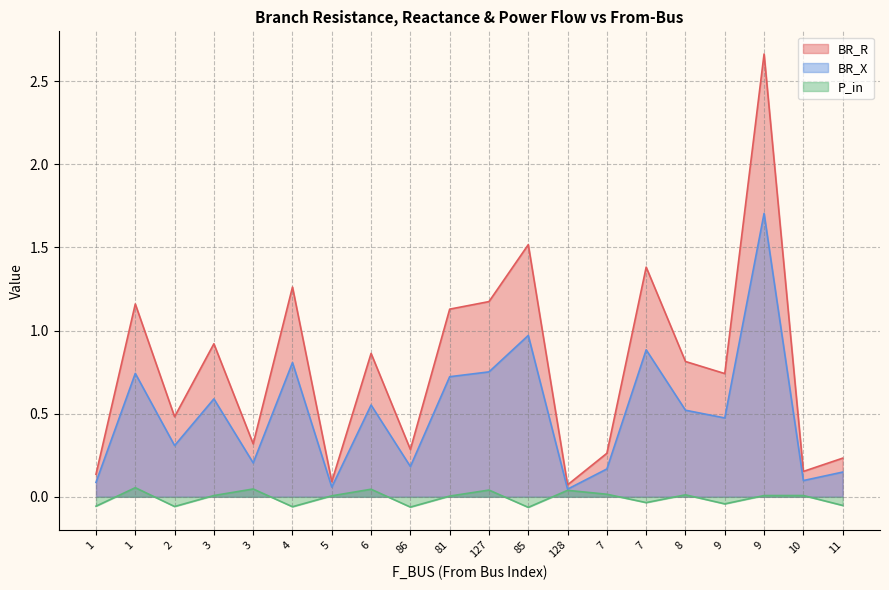

What is the difference between the BR_R values at 4 and 7?

0.1